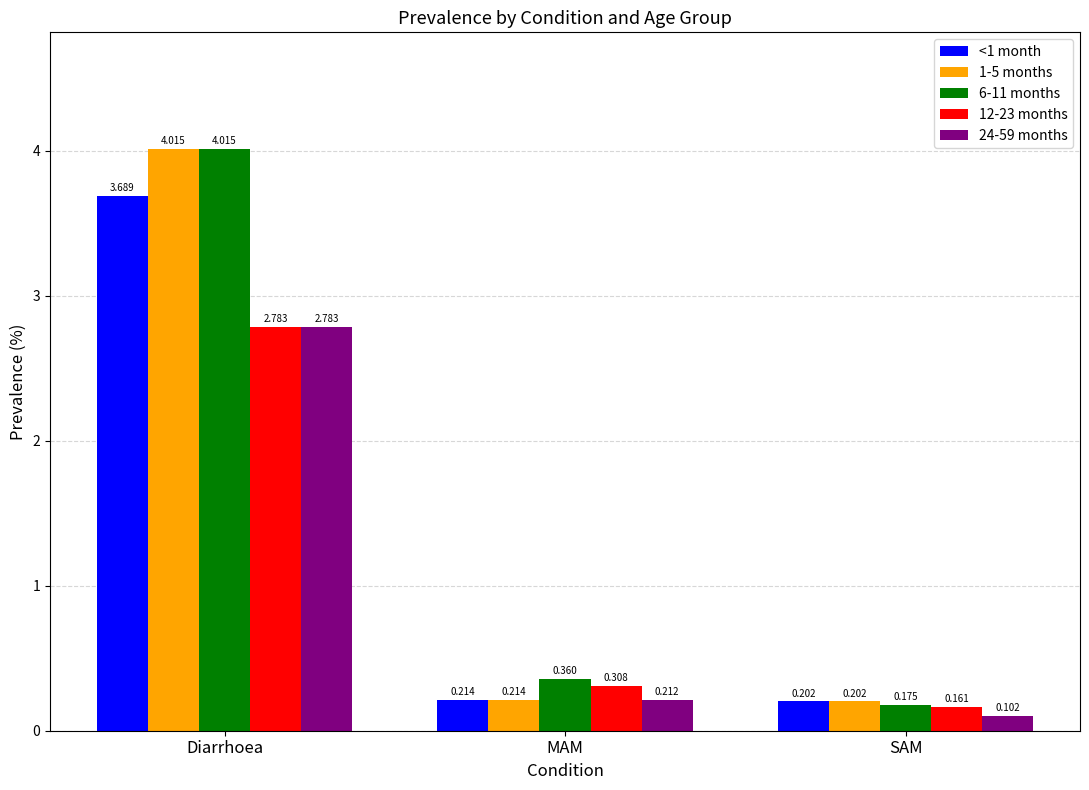

At how many categories does at least one series exceed 0?

3